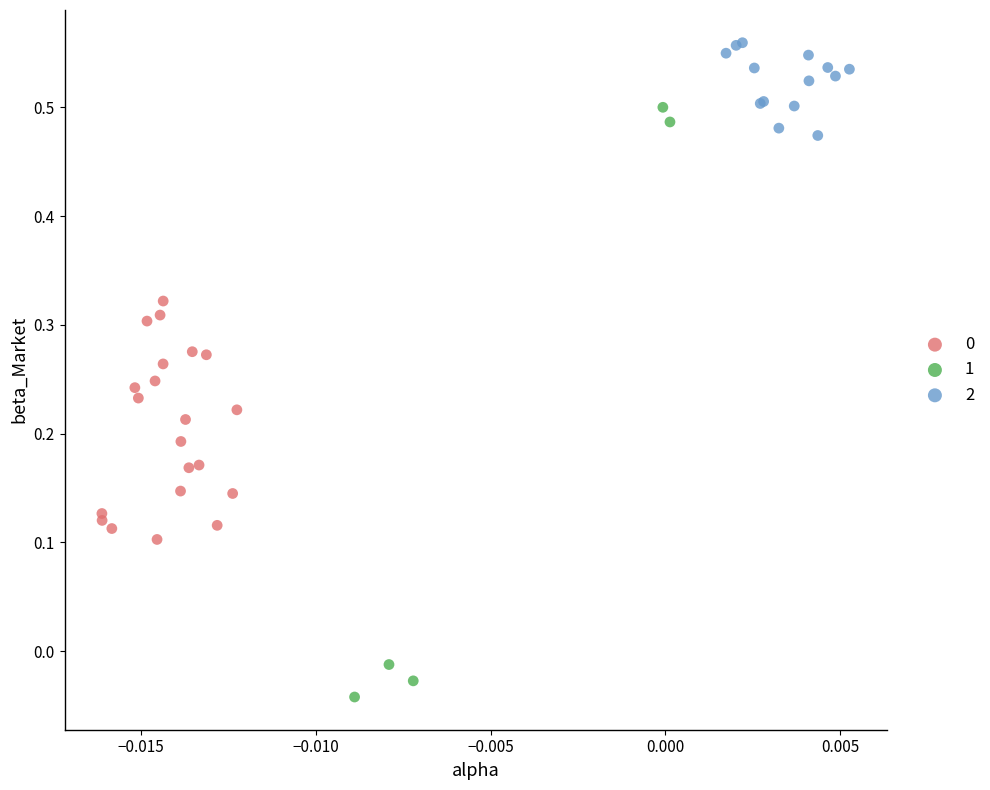

Which series reaches the minimum Y coordinate?

1